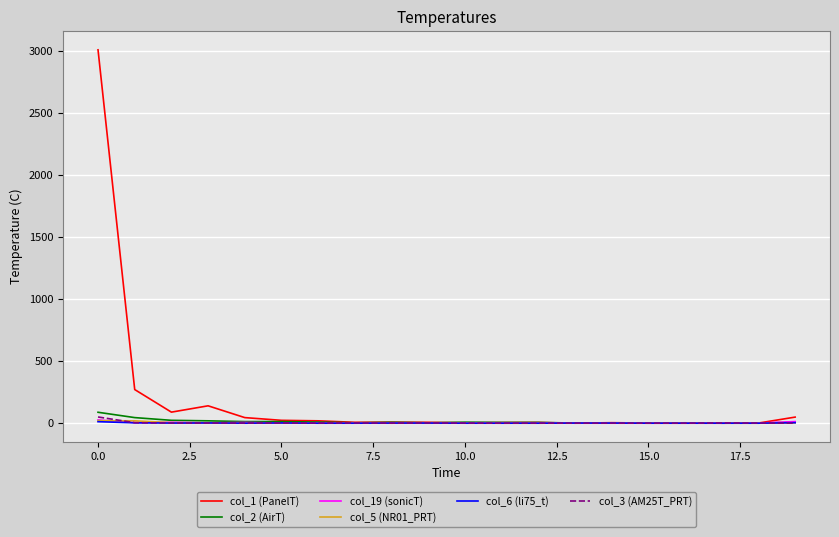

Which series has the largest range (max minus min)?

col_1 (PanelT)